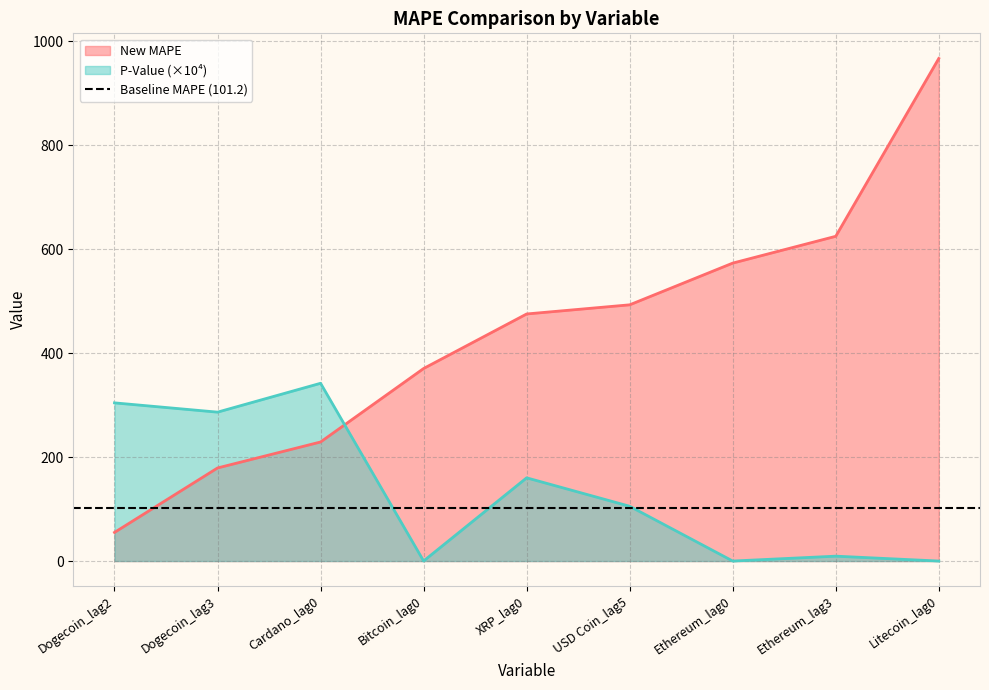

Where do P-Value and New MAPE first cross each other?

Cardano_lag0 and Bitcoin_lag0